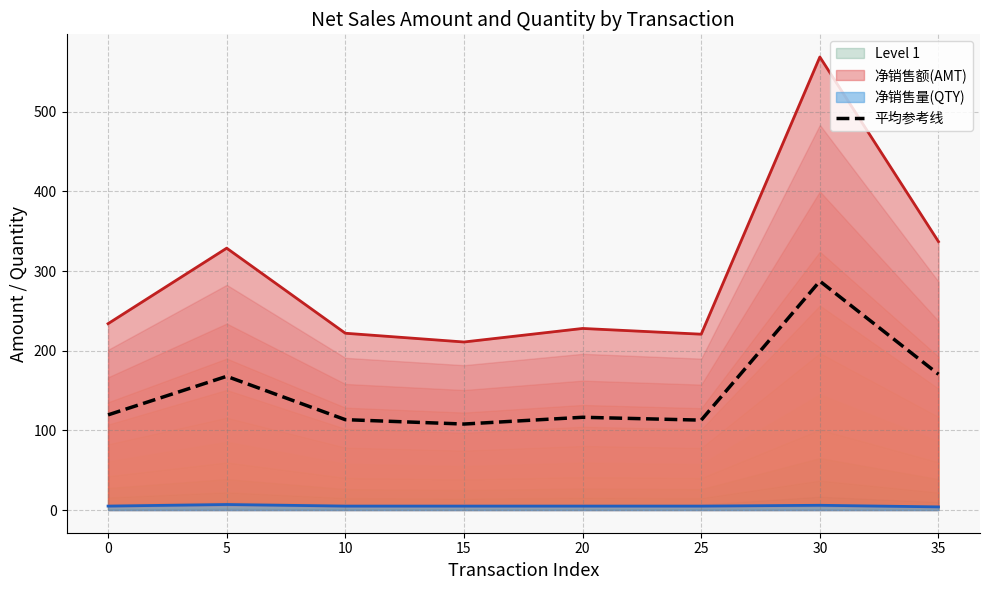

What is the value of the 3rd point from the left?

113.5